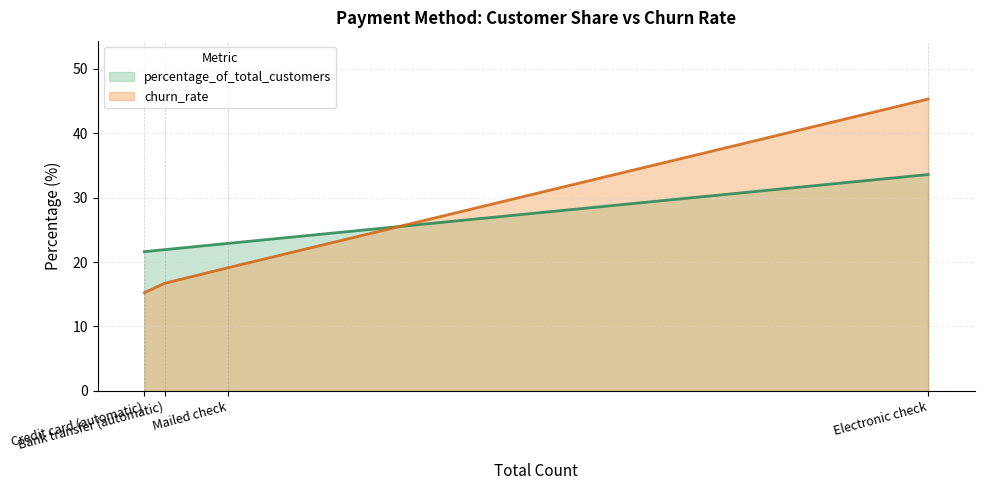

What position from the right is Bank transfer (automatic)?

3